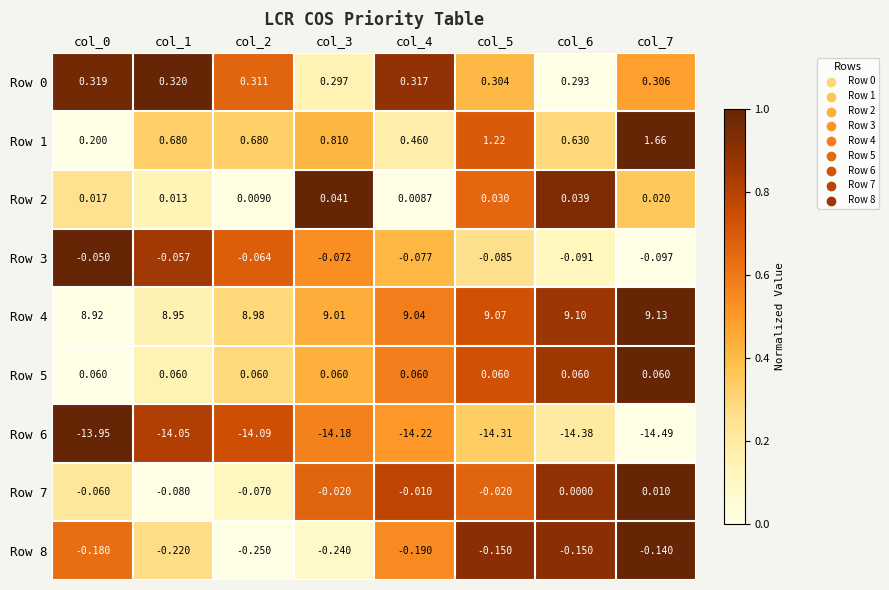

Is the value of Row 4 at col_3 greater than the value of Row 3 at col_0?

Yes